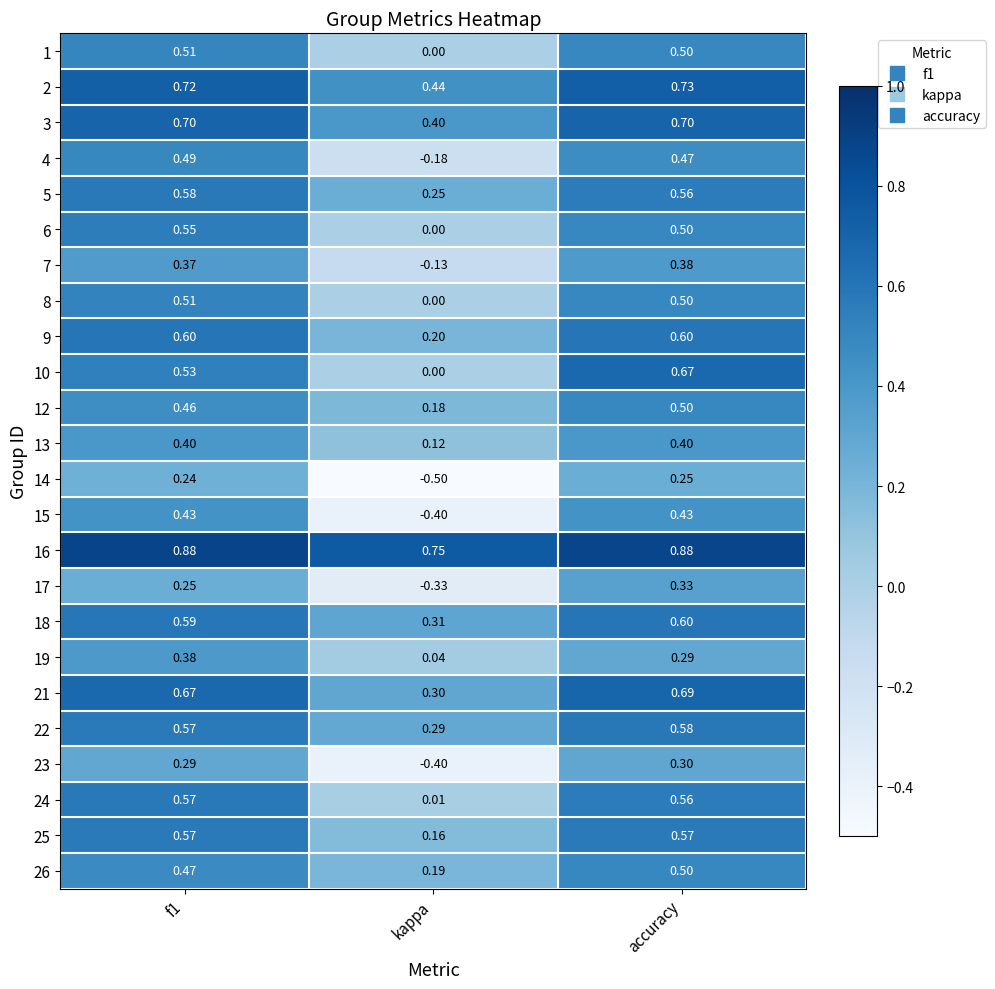

Which series has the largest range (max minus min)?

15